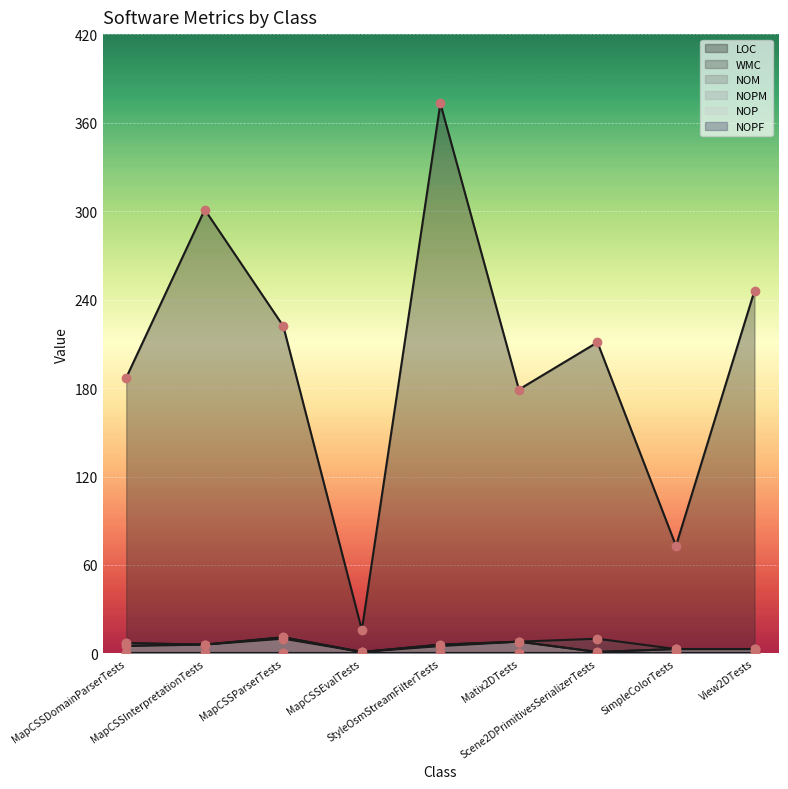

At which label is NOM closest to 6?

MapCSSInterpretationTests